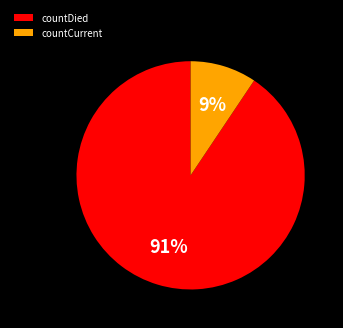

Rank the categories by value from highest to lowest.

countDied, countCurrent